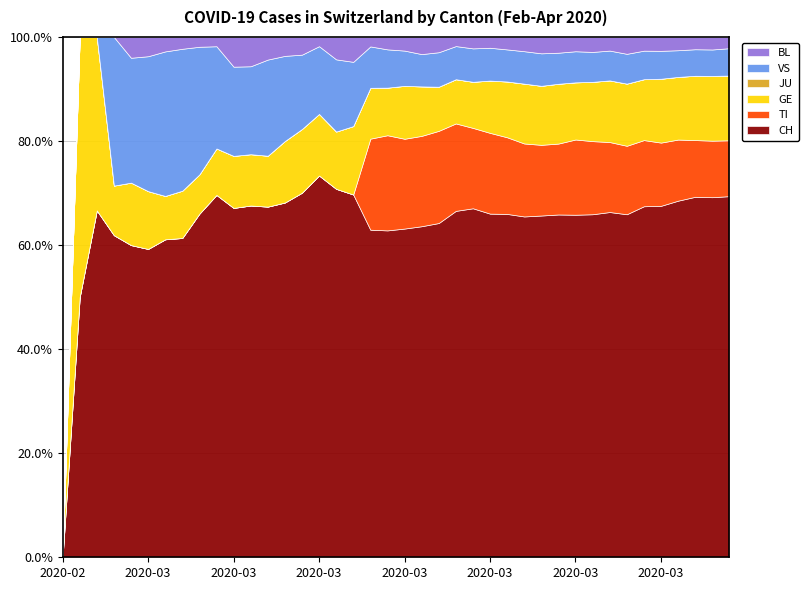

What is the difference between the second highest and second lowest values in the VS series?

178